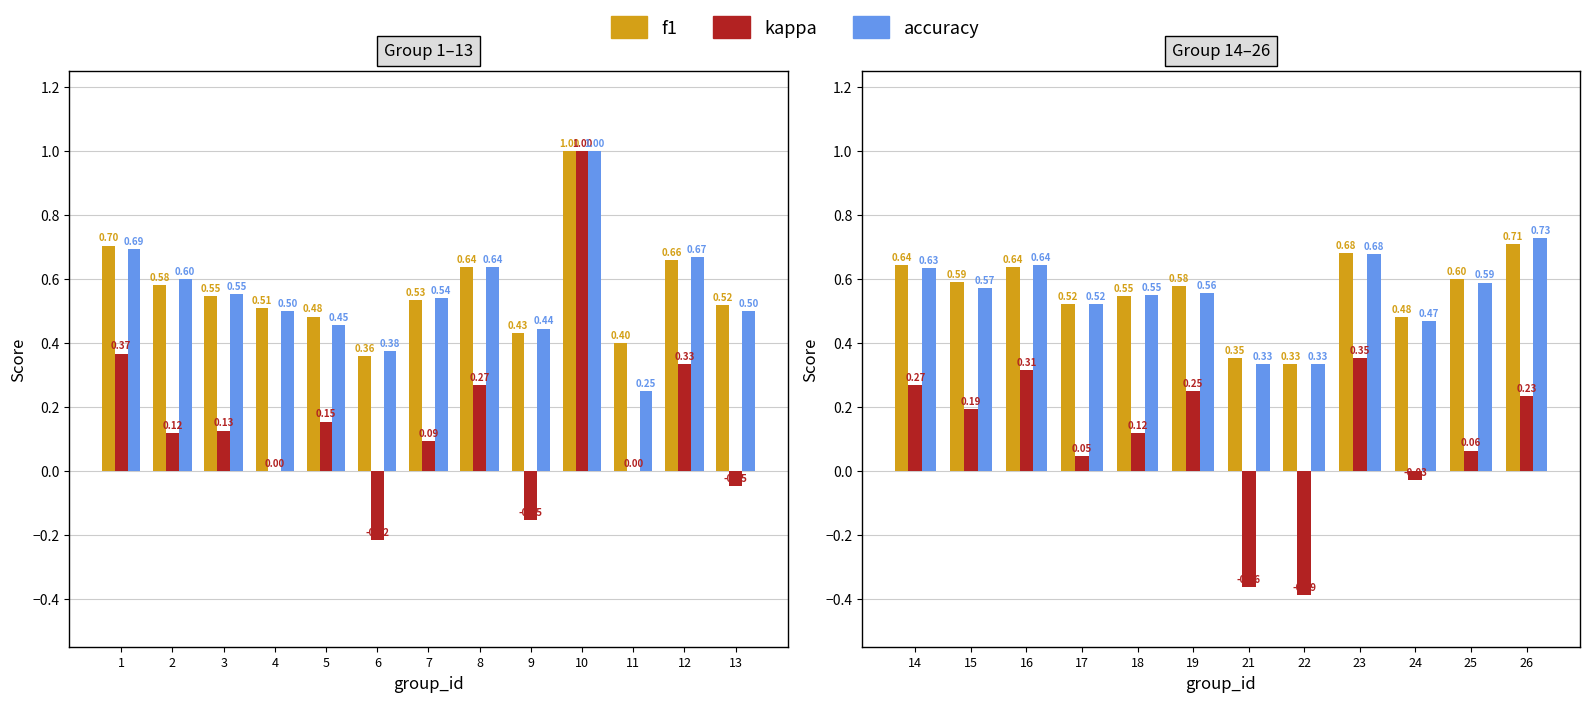

List the series in order of their peak value, lowest first.

kappa, f1, accuracy